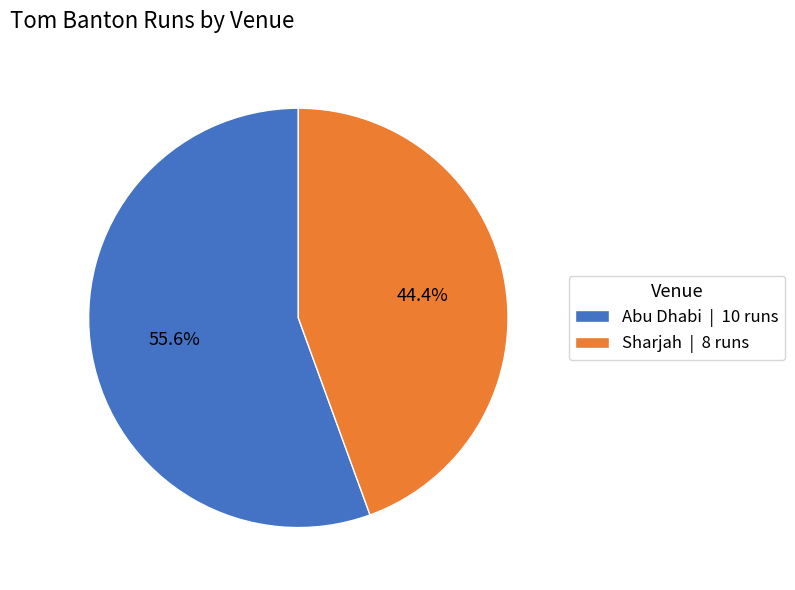

Is Abu Dhabi the majority of the pie?

Yes